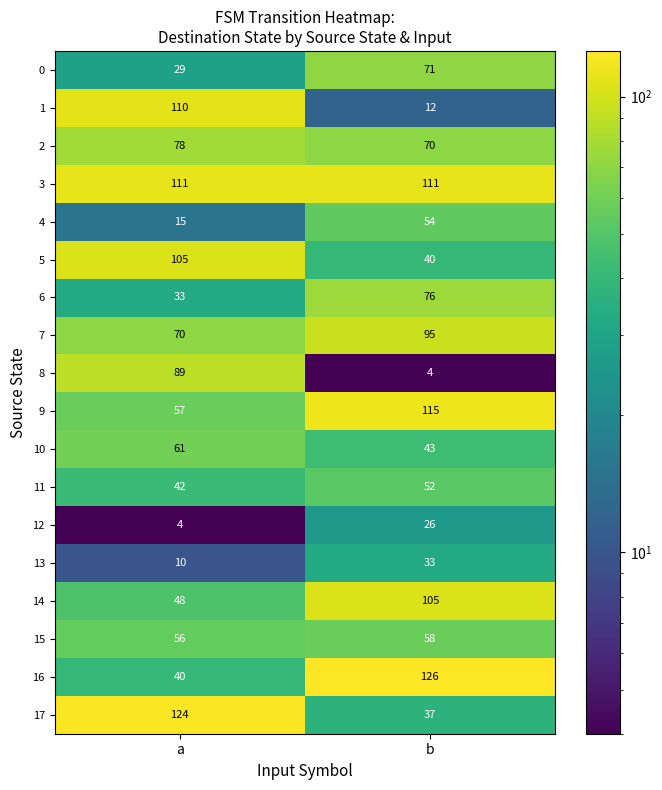

What is the difference between the 14 values at b and a?

57